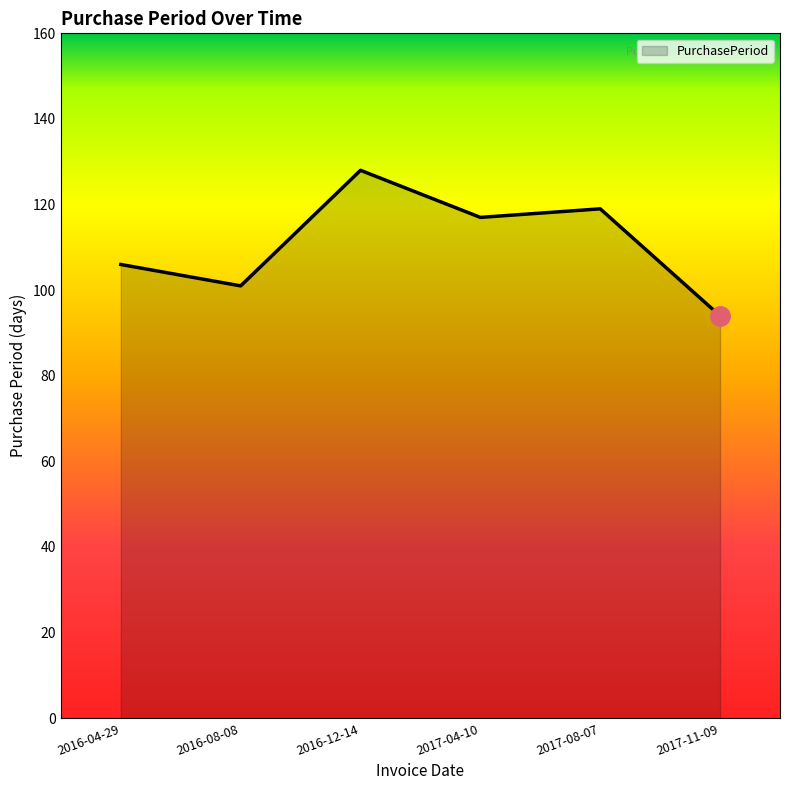

Reading right to left, list all the values displayed in this chart.

2017-11-09=94	2017-08-07=119	2017-04-10=117	2016-12-14=128	2016-08-08=101	2016-04-29=106